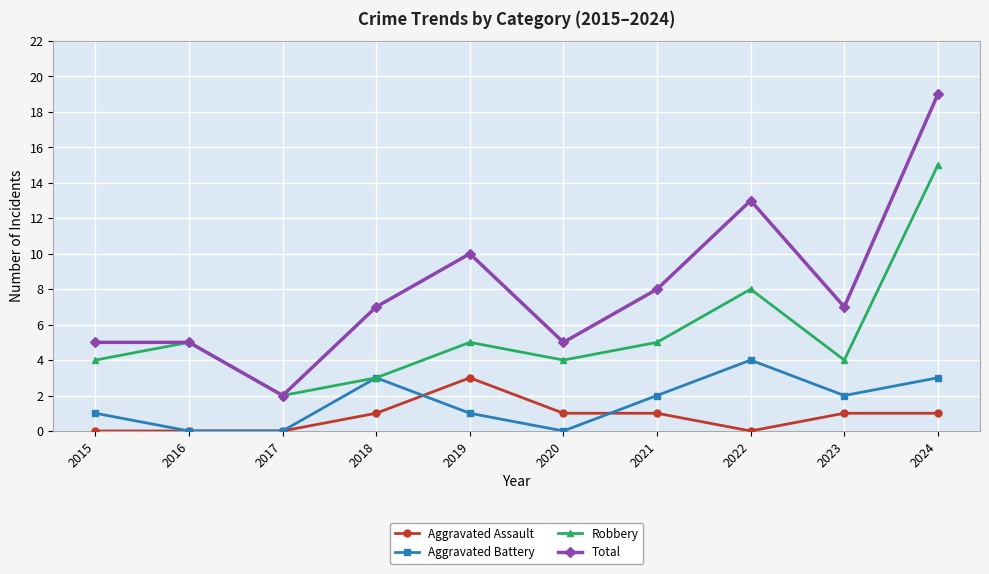

What is the difference between the second highest and minimum values in the Aggravated Battery series?

3